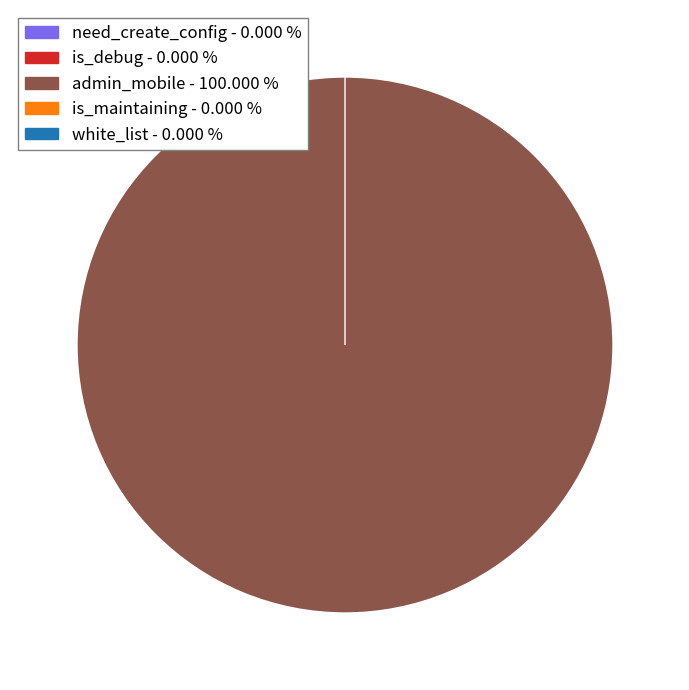

Is it true that admin_mobile is 99% of the pie?

False